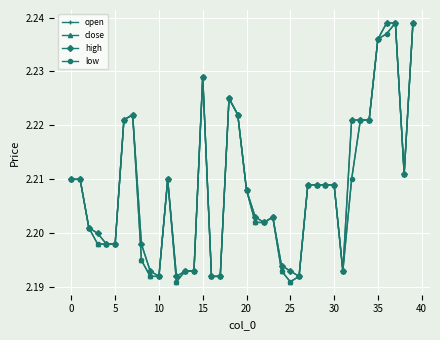

True or false: low has more than 0 points higher than both neighbors.

True